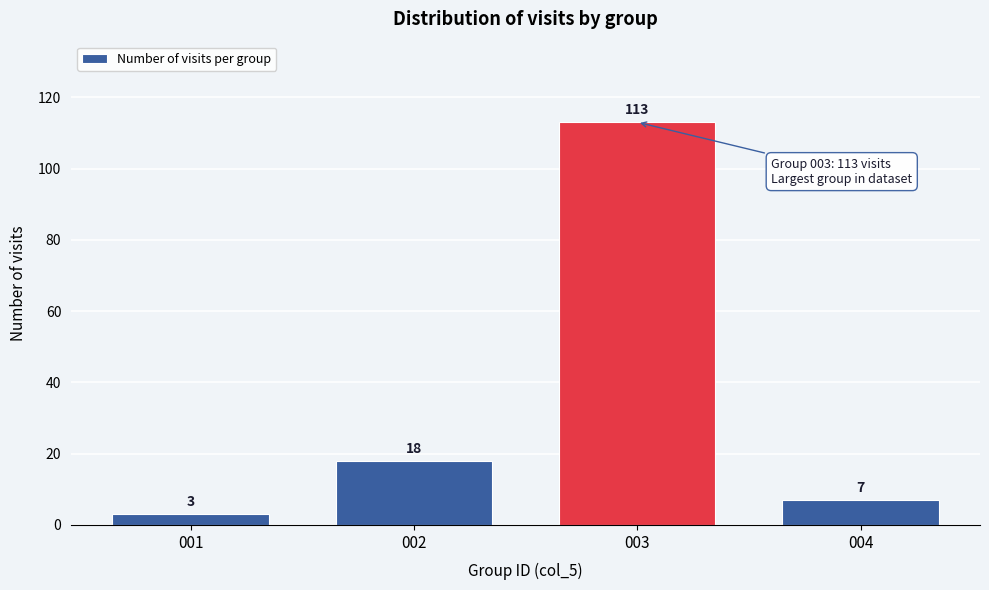

Reading left to right, transcribe all the data shown in this chart.

3	18	113	7